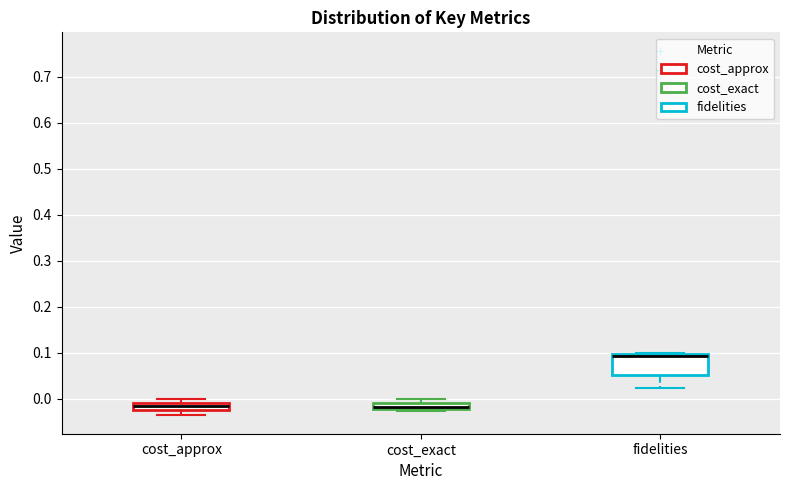

Where does the median line of the box for fidelities sit on the y-axis? The values are not printed on the chart, so give them approximately, as read against the axis.

0.09